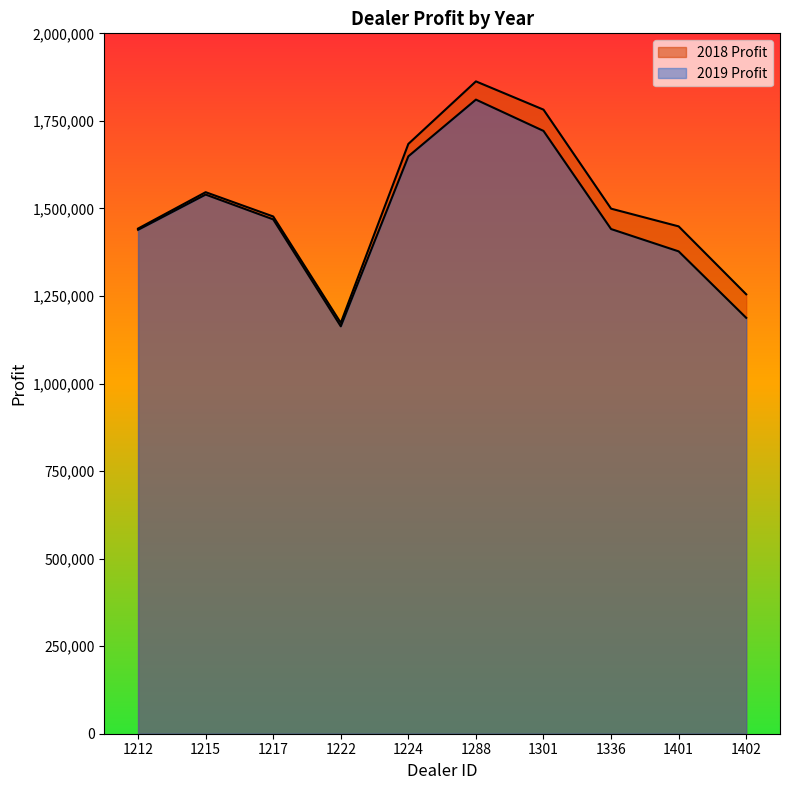

How many lines are shown in the chart?

2